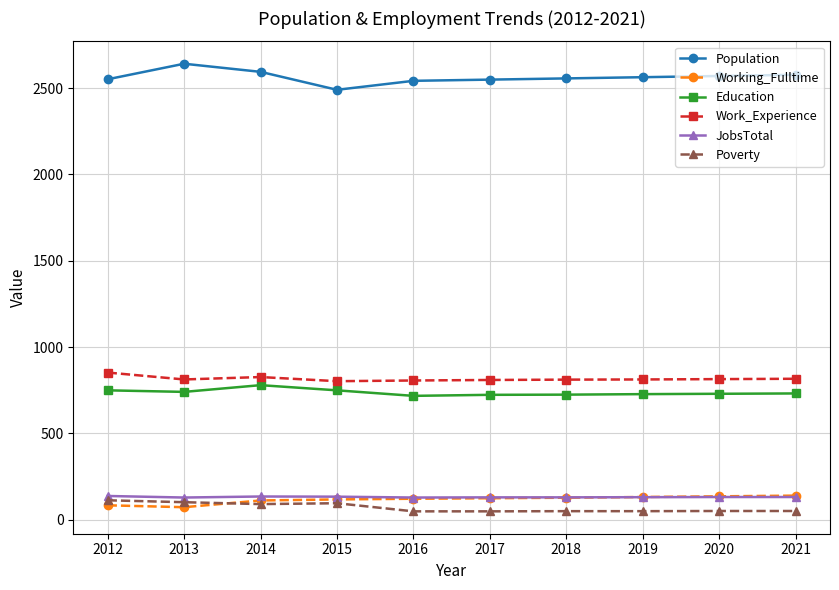

Which series has the largest total across all categories?

Population